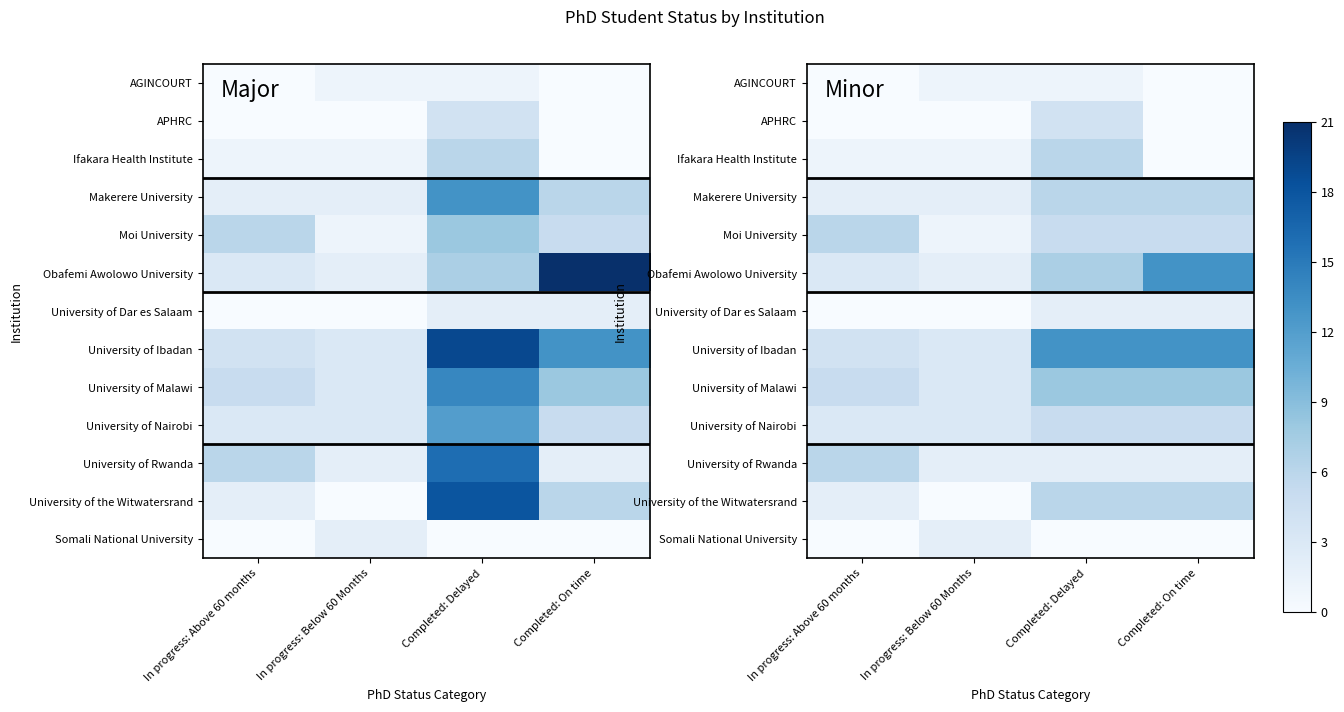

At how many categories does at least one series exceed 0?

4